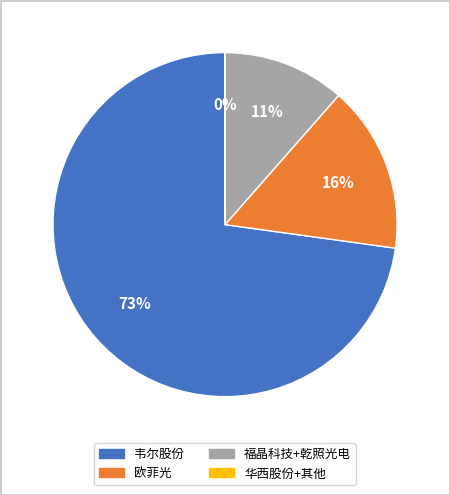

To the nearest percent, what is the difference between the largest and smallest slice percentages?

73%